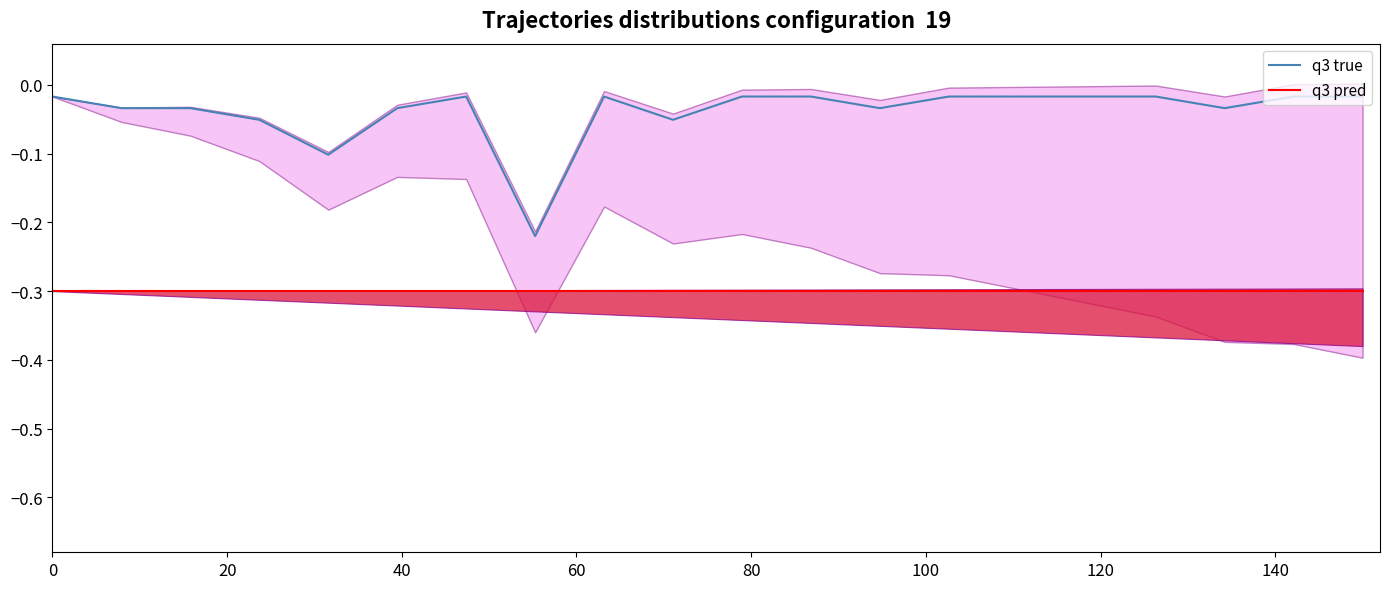

What is the spread (max minus min) of values at 60?

0.2